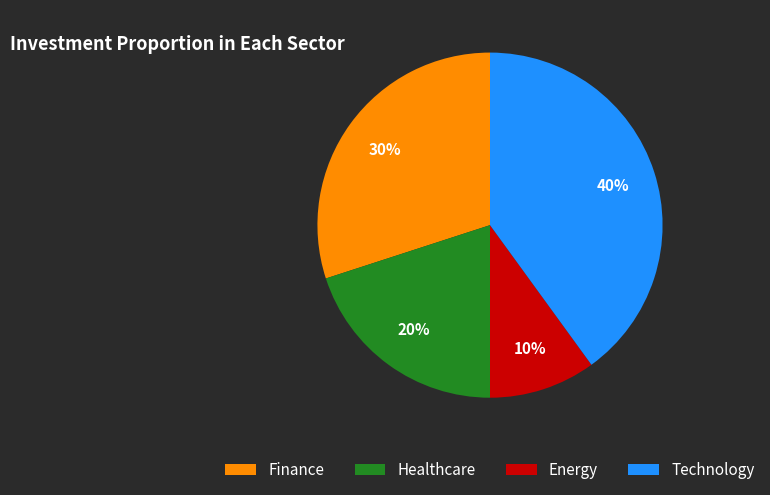

Between Healthcare and Technology, which is larger?

Technology